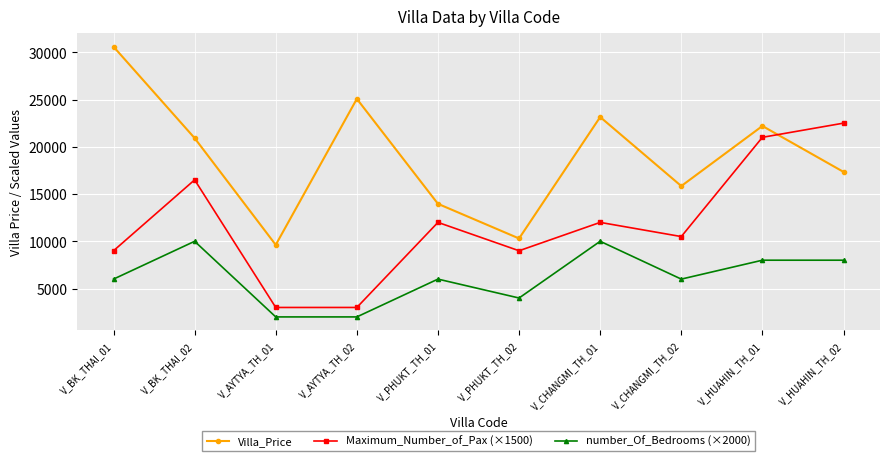

What is the spread (max minus min) of values at V_BK_THAI_01?

24586